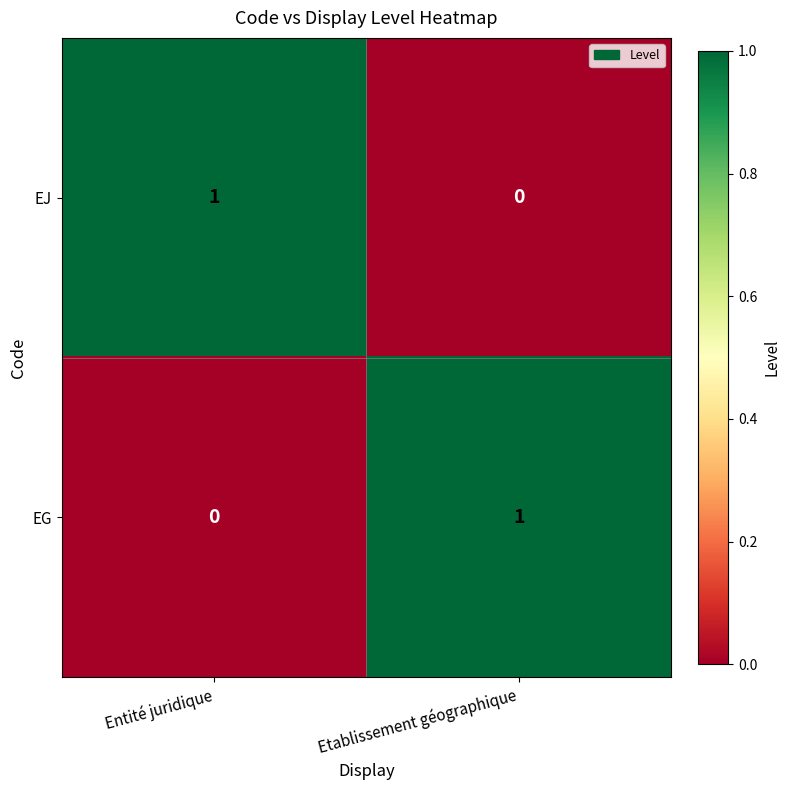

The value of EG at Entité juridique is 0. True or false?

True